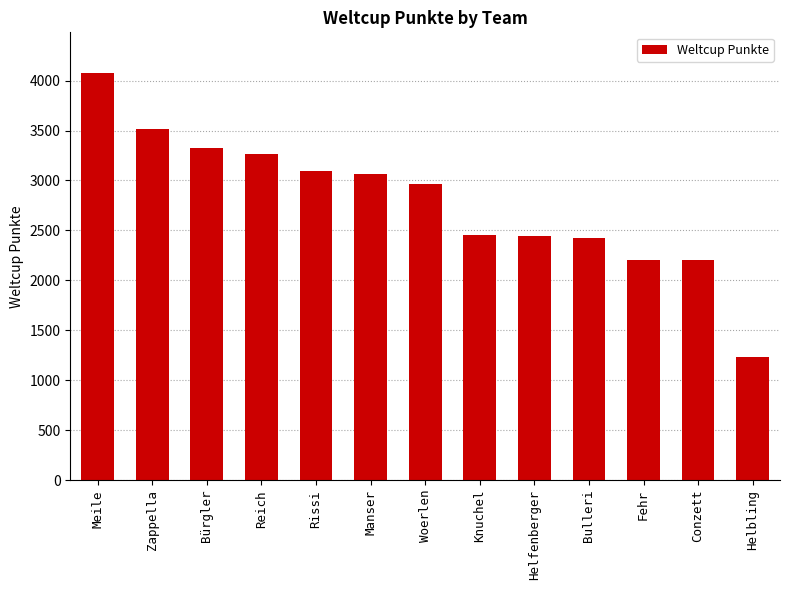

What is the difference between the maximum and minimum values?

2845